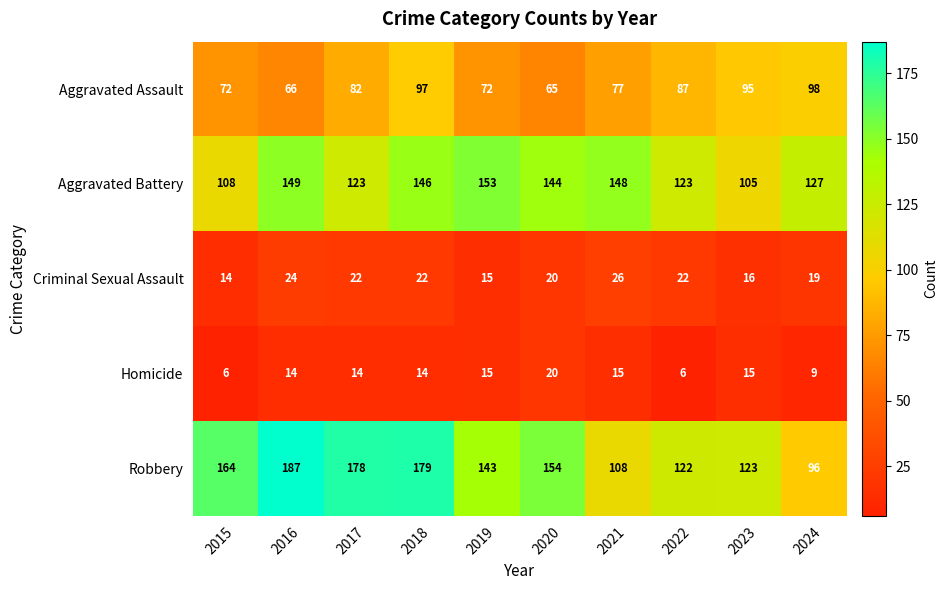

At which category does the chart reach its peak across all series?

2016